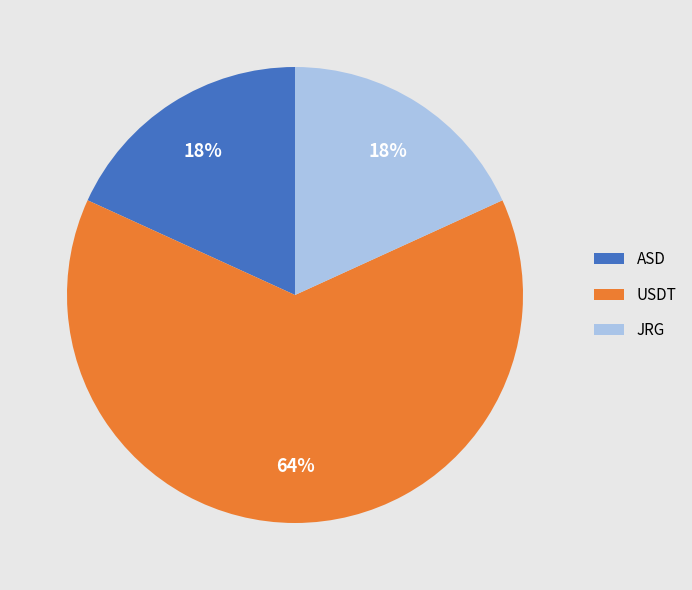

The ASD slice represents 28% of the pie. True or false?

False